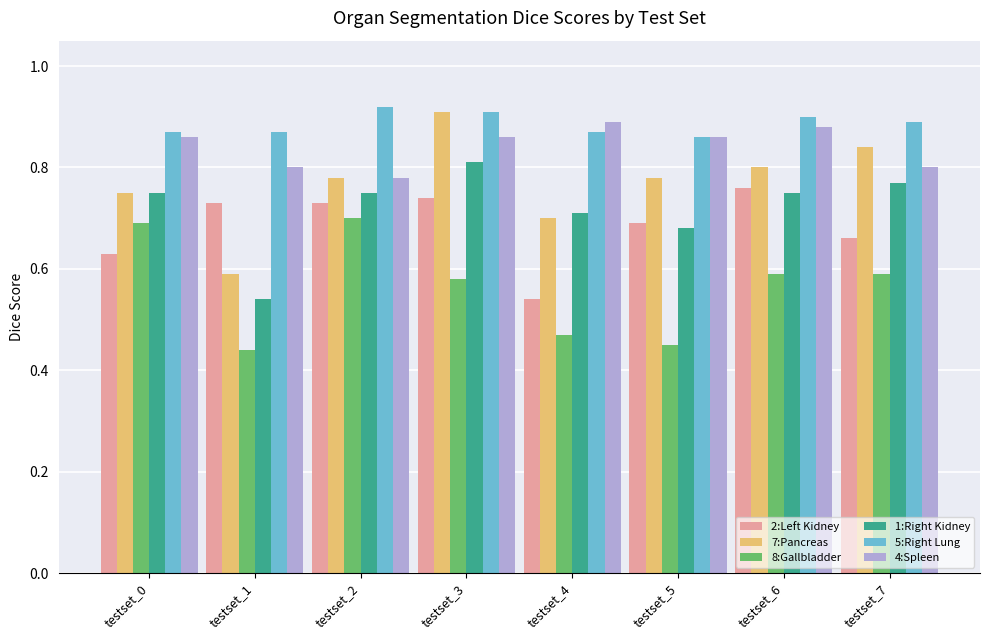

Where is 4:Spleen nearest to the value 0?

testset_2